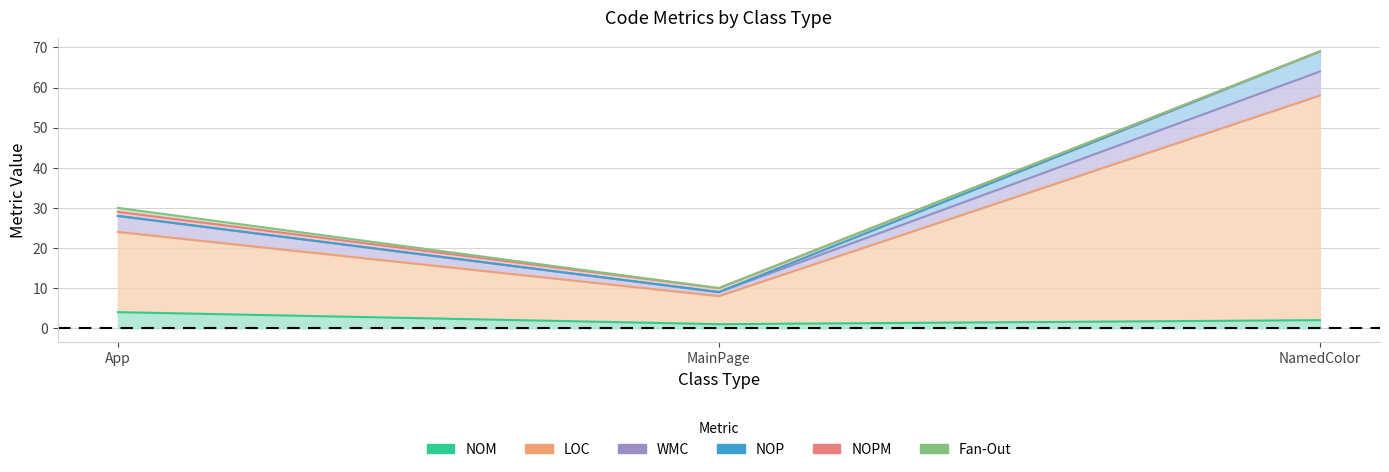

At App, list the series in order from smallest to largest.

NOP, NOPM, Fan-Out, NOM, WMC, LOC